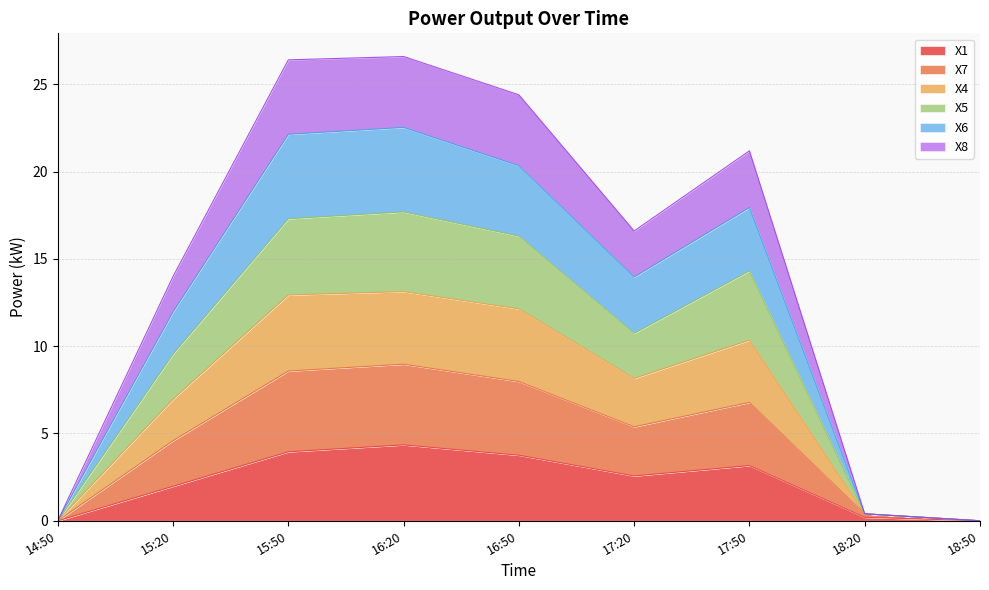

The X1 series shows 6.2 at 15:50. True or false?

False